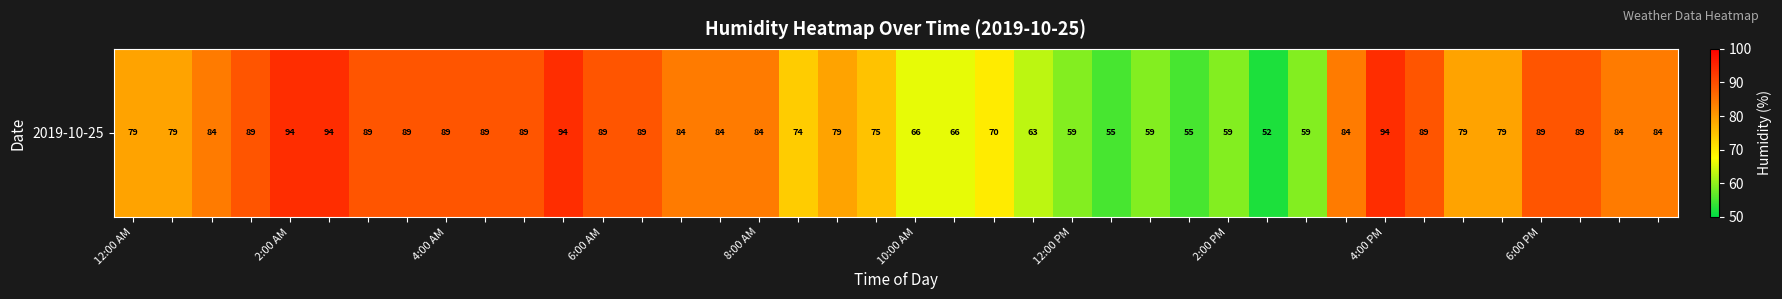

Count the number of data series in this chart.

1